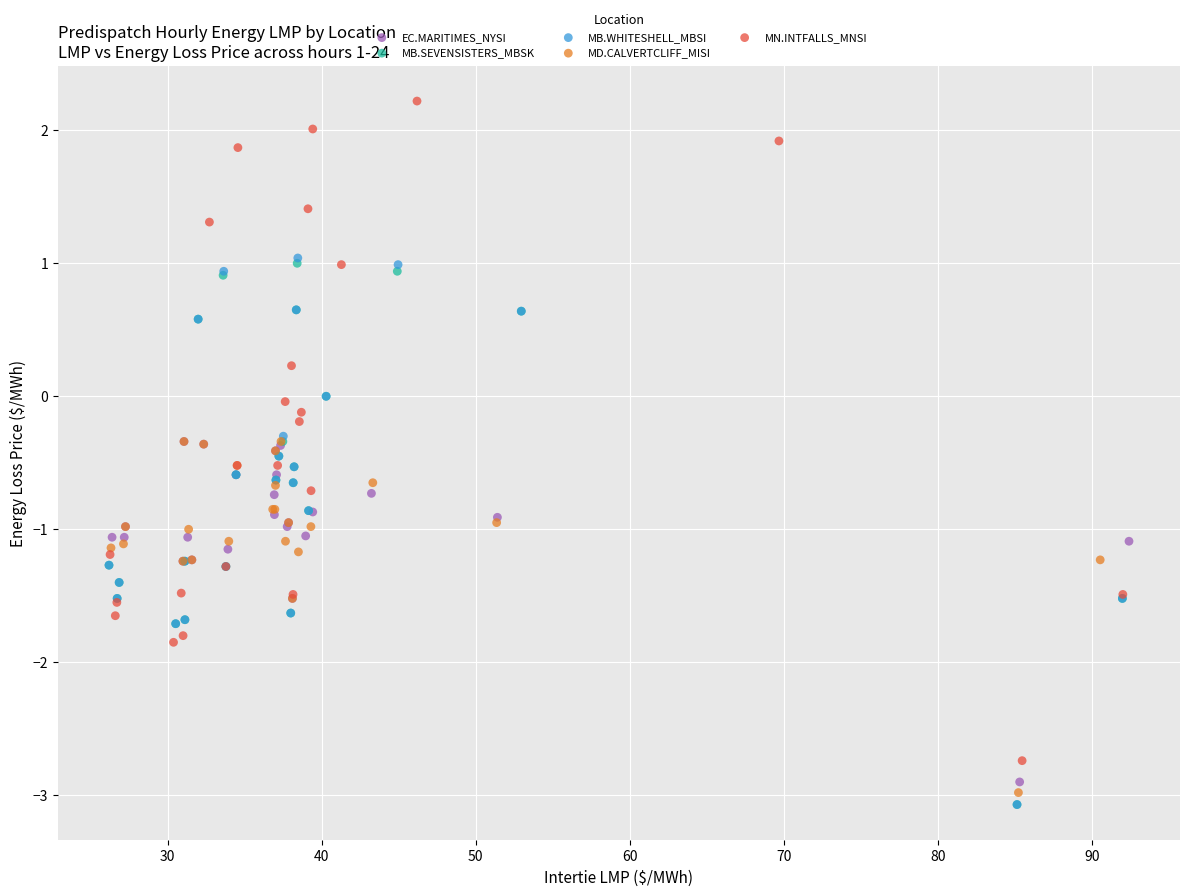

Which series contains the highest Y value?

MN.INTFALLS_MNSI